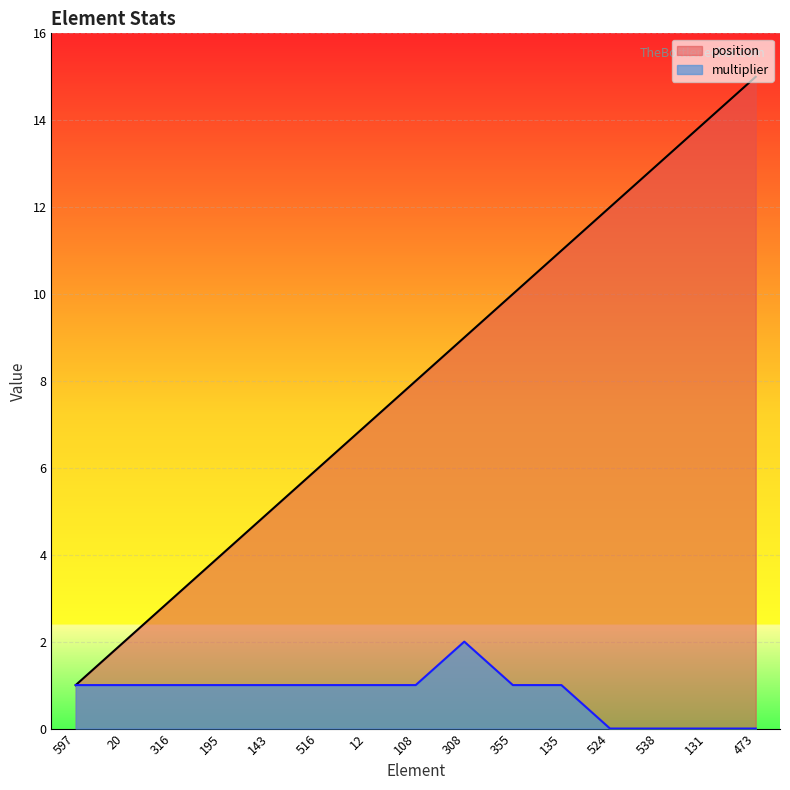

True or false: position and multiplier intersect in this chart.

False